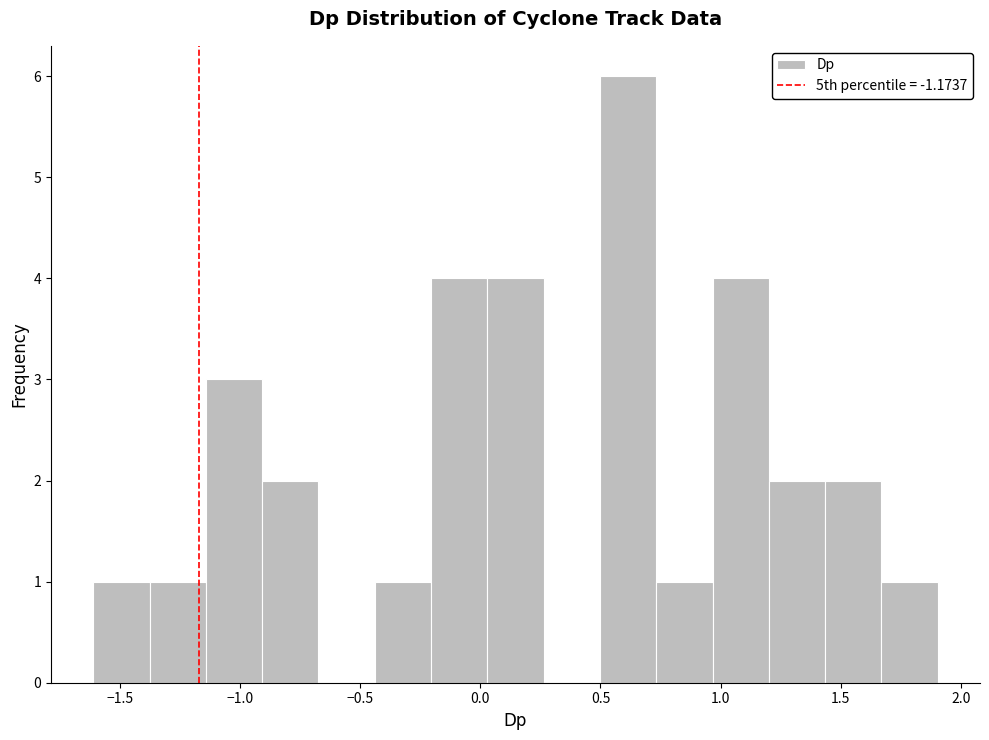

Reading left to right, transcribe this chart: for each bar, give the range it covers on the x-axis and its height. Neither the bar edges nor the heights are printed on the chart, so give them approximately, as read against the axes.

-1.60 to -1.40: 1
-1.40 to -1.15: 1
-1.15 to -0.90: 3
-0.90 to -0.65: 2
-0.65 to -0.45: 0
-0.45 to -0.20: 1
-0.20 to 0.05: 4
0.05 to 0.25: 4
0.25 to 0.50: 0
0.50 to 0.75: 6
0.75 to 0.95: 1
0.95 to 1.20: 4
1.20 to 1.45: 2
1.45 to 1.65: 2
1.65 to 1.90: 1